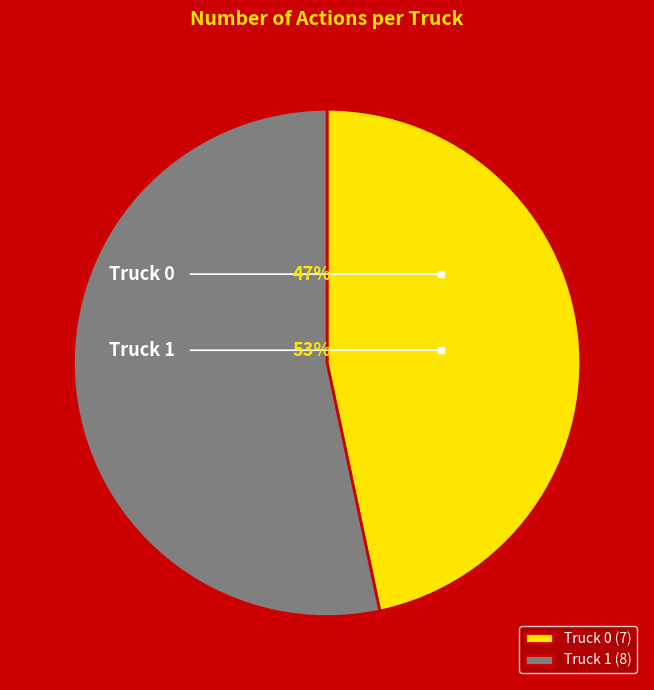

Which slice is the smallest?

Truck 0